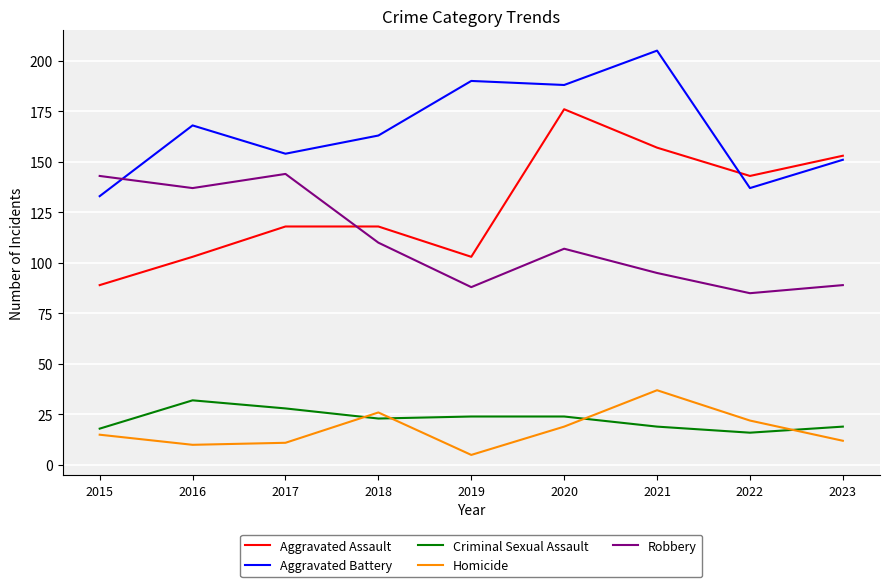

Reading left to right, transcribe all the data shown in this chart.

Aggravated Assault: 2015=89	2016=103	2017=118	2018=118	2019=103	2020=176	2021=157	2022=143	2023=153
Aggravated Battery: 2015=133	2016=168	2017=154	2018=163	2019=190	2020=188	2021=205	2022=137	2023=151
Criminal Sexual Assault: 2015=18	2016=32	2017=28	2018=23	2019=24	2020=24	2021=19	2022=16	2023=19
Homicide: 2015=15	2016=10	2017=11	2018=26	2019=5	2020=19	2021=37	2022=22	2023=12
Robbery: 2015=143	2016=137	2017=144	2018=110	2019=88	2020=107	2021=95	2022=85	2023=89